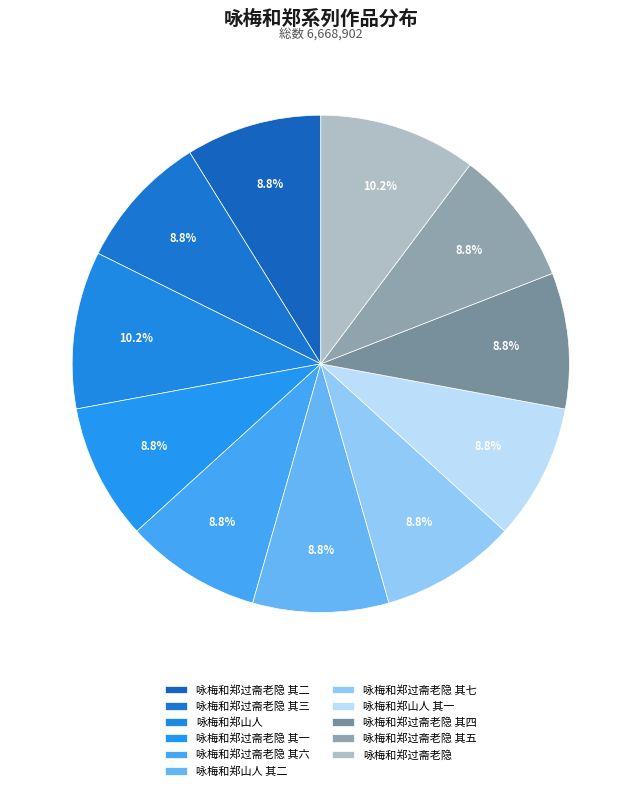

Count the number of slices in the pie.

11